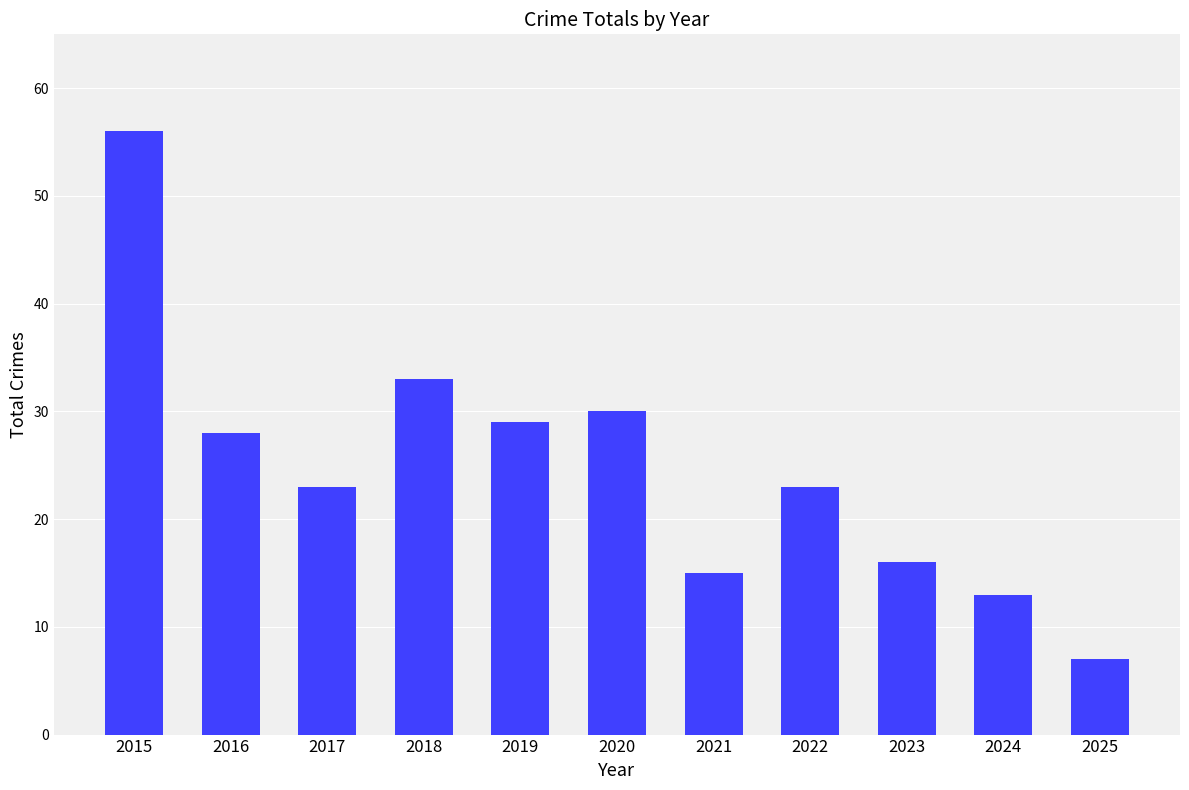

Between 2024 and 2018, which is larger?

2018